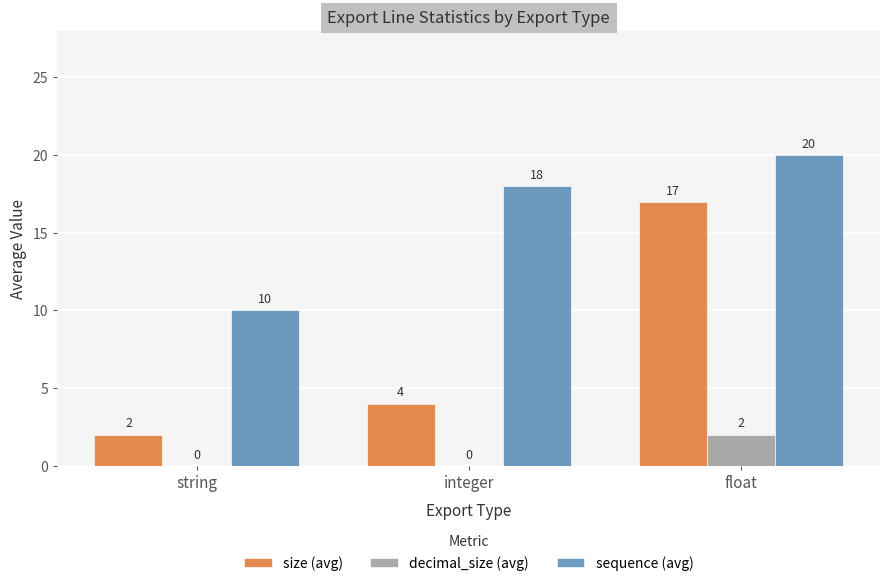

Is the value of decimal_size (avg) at integer greater than the value of sequence (avg) at float?

No